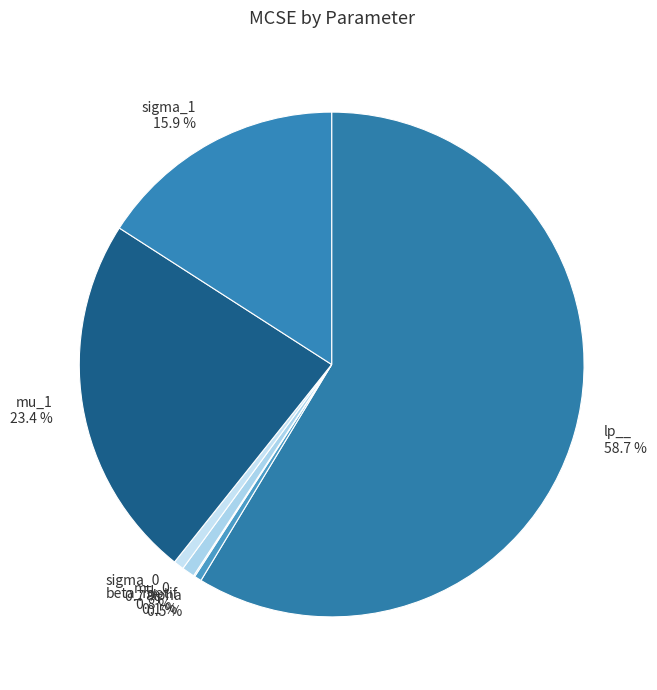

What percentage do alpha 0.5 % and mu_0 0.8 % together represent?

1.3%